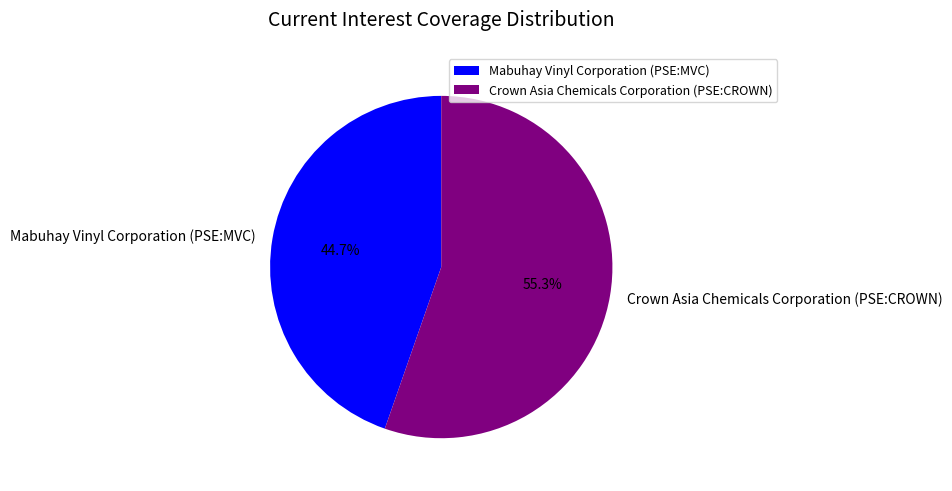

To the nearest percent, what is the average slice percentage?

50%